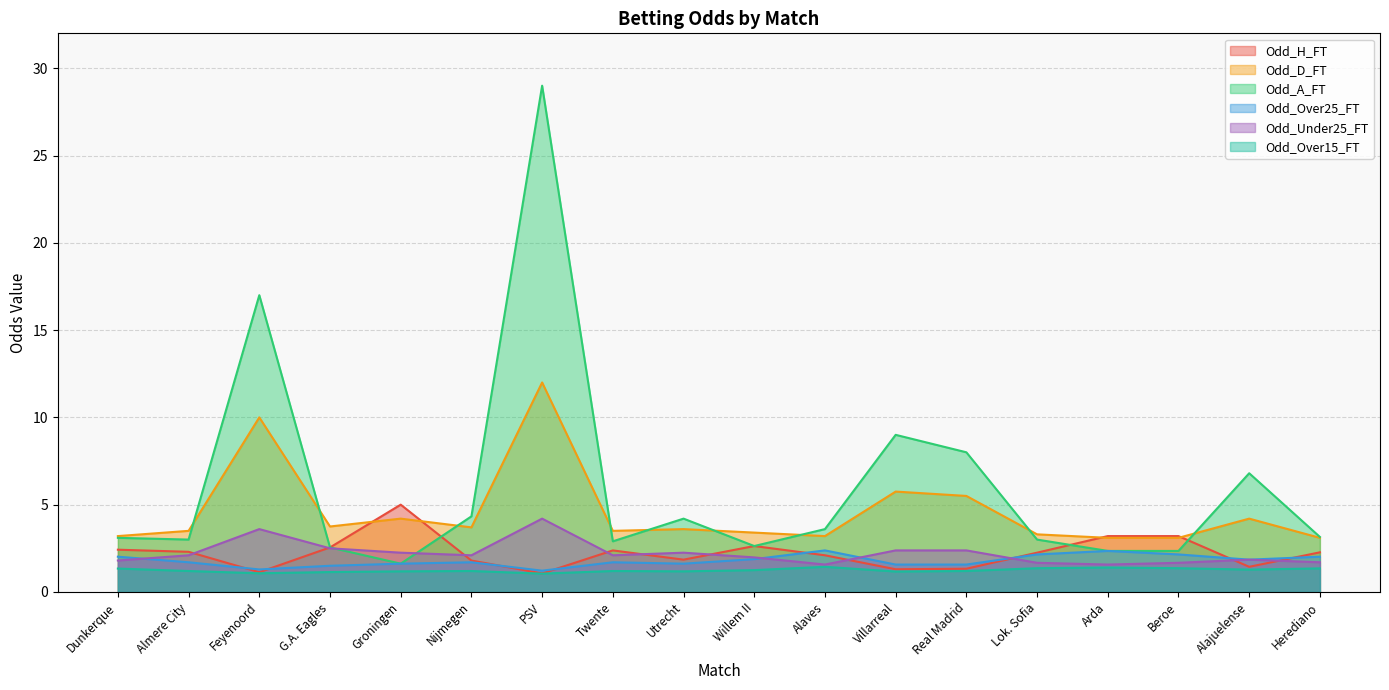

Is the value of Odd_H_FT at Beroe greater than the value of Odd_Over25_FT at Beroe?

Yes